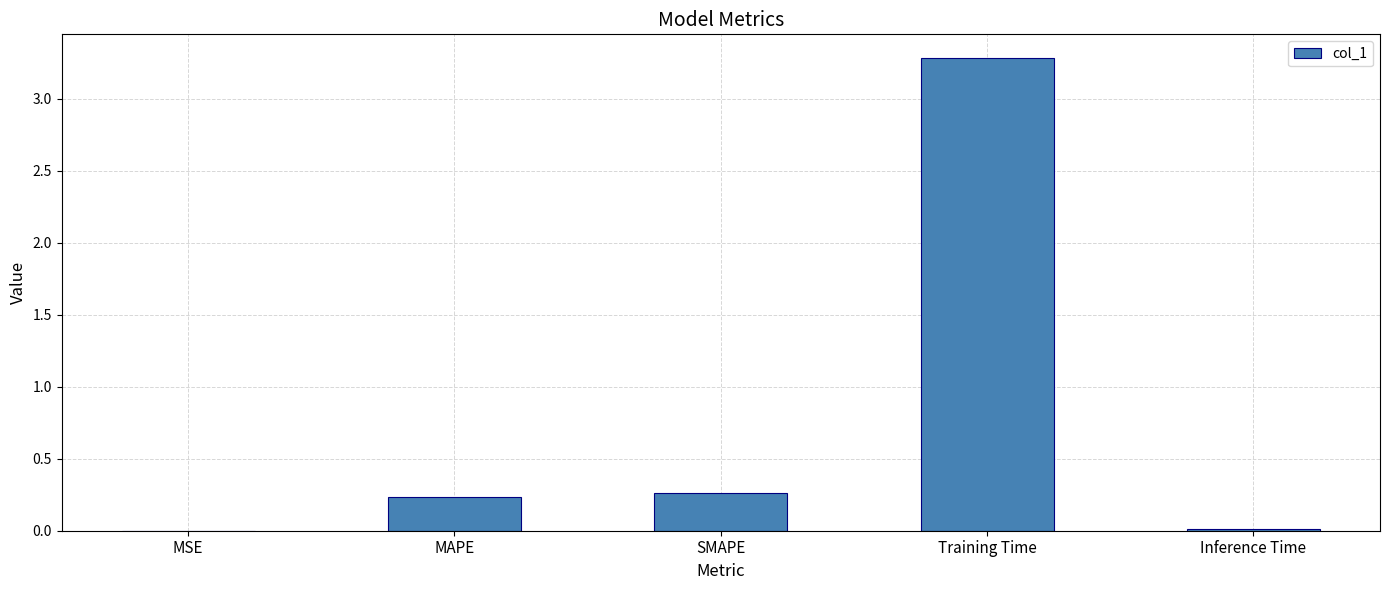

What is the difference between the values at Training Time and MAPE?

3.0